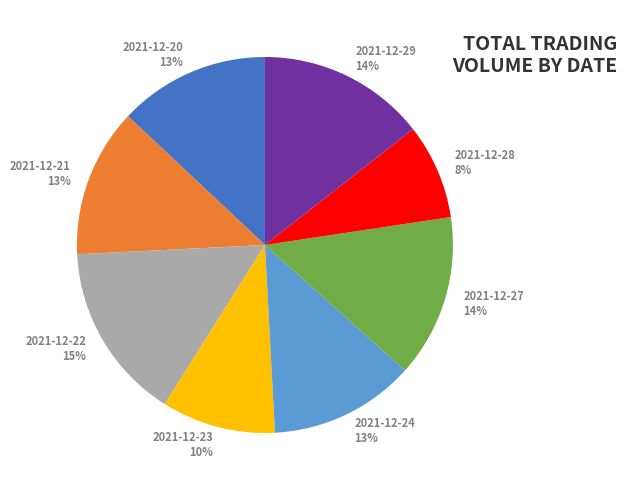

To the nearest percent, what percentage of the pie is 2021-12-27?

14%